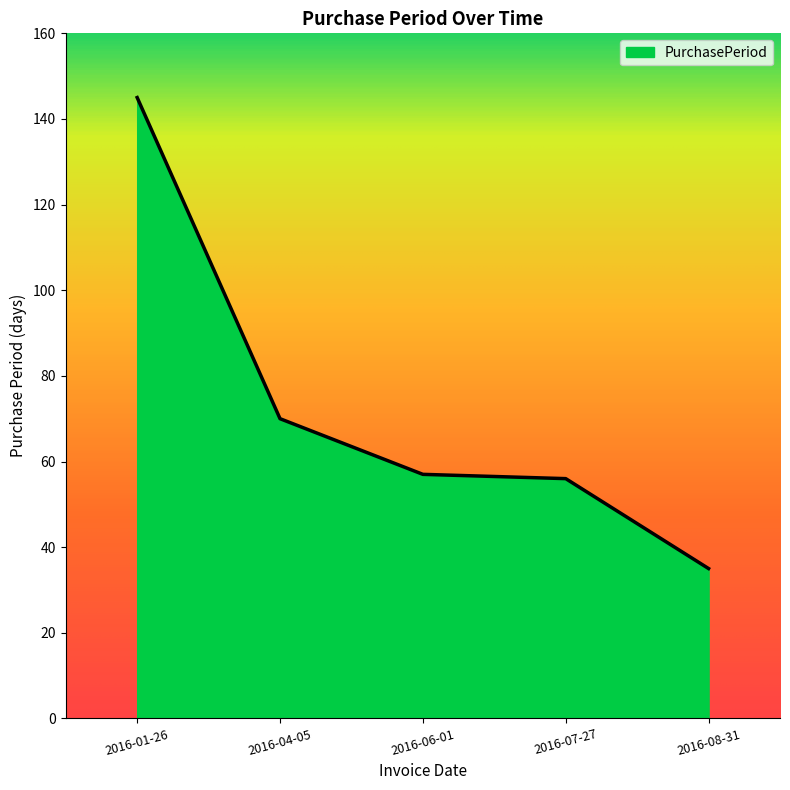

How many categories are shown in the chart?

5